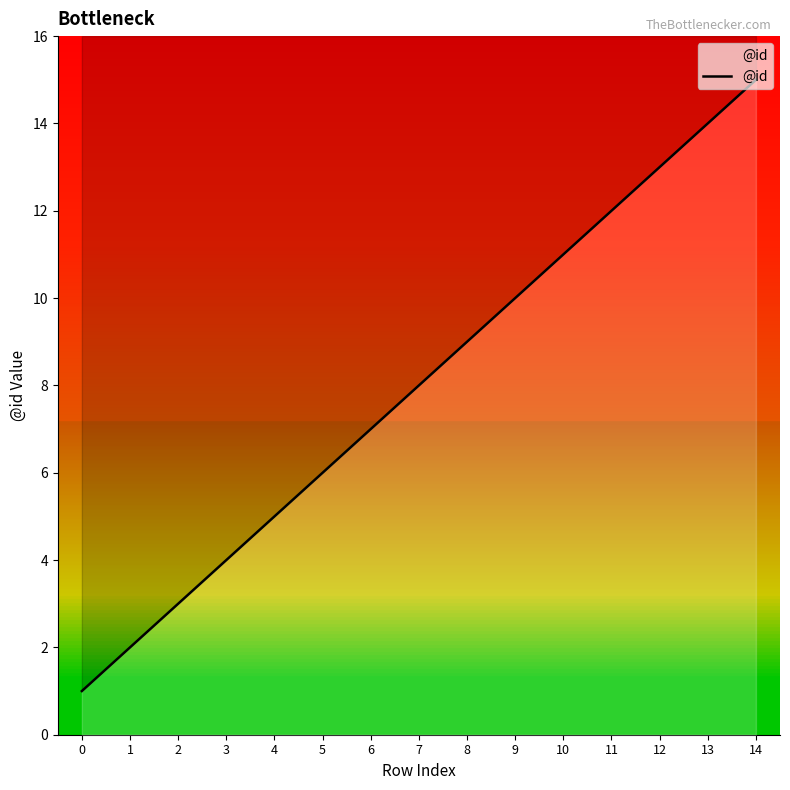

True or false: the data shows 14 at 13.

True